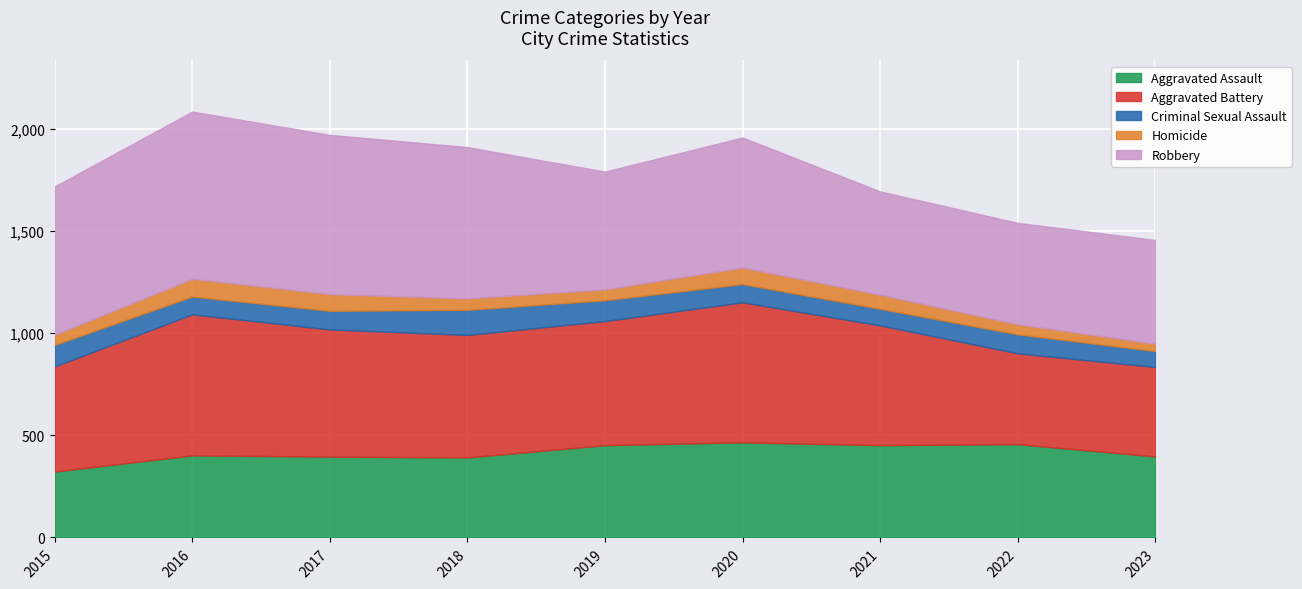

What is the difference between the maximum and second lowest values in the Homicide series?

38